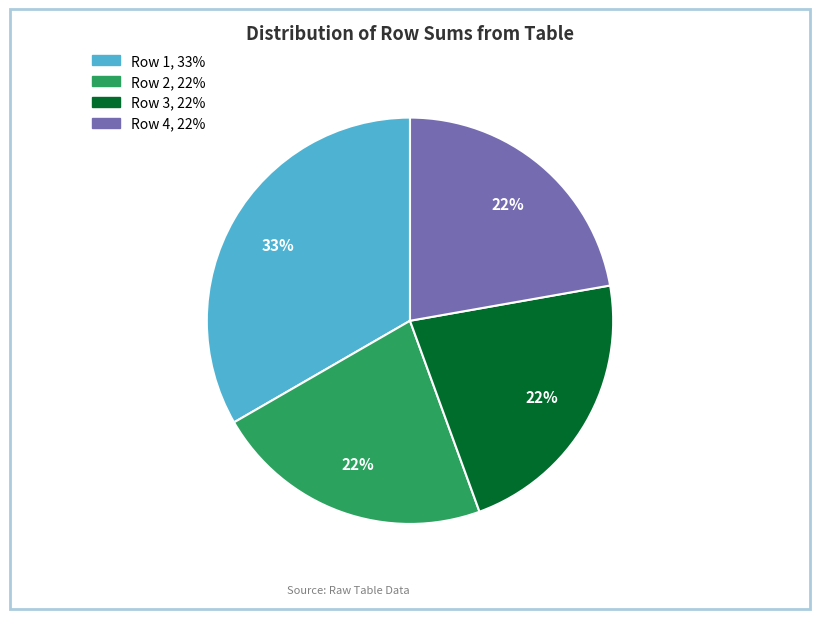

How many slices are in this pie chart?

4